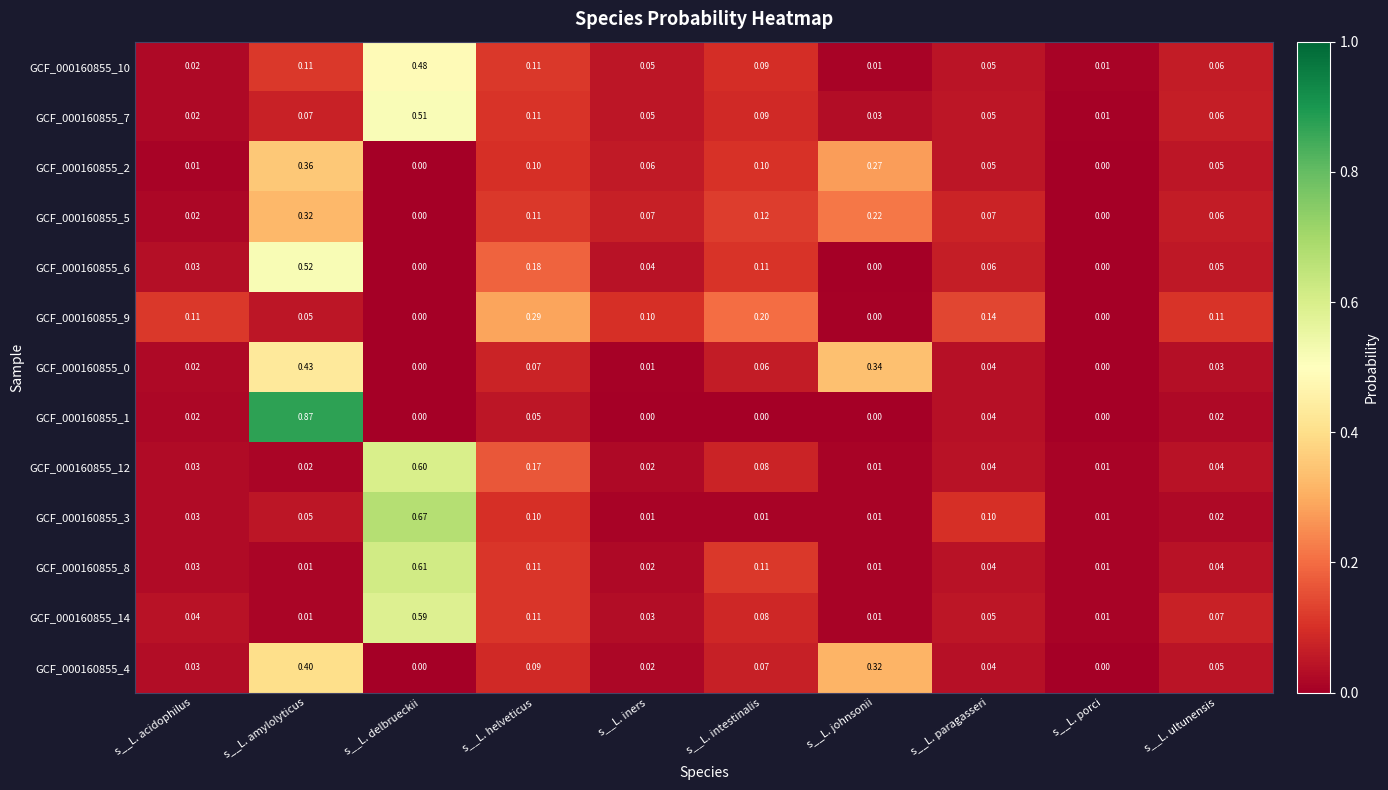

Is the value of GCF_000160855_7 at s__L. delbrueckii greater than the value of GCF_000160855_10 at s__L. delbrueckii?

Yes